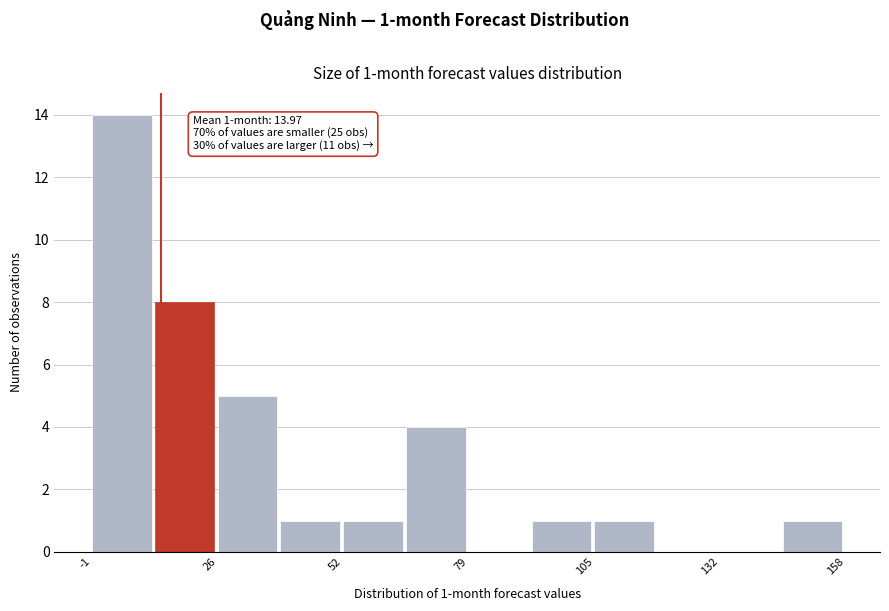

Around what value on the x-axis is the tallest bar? Give the approximate position of its centre, as read against the axis.

5